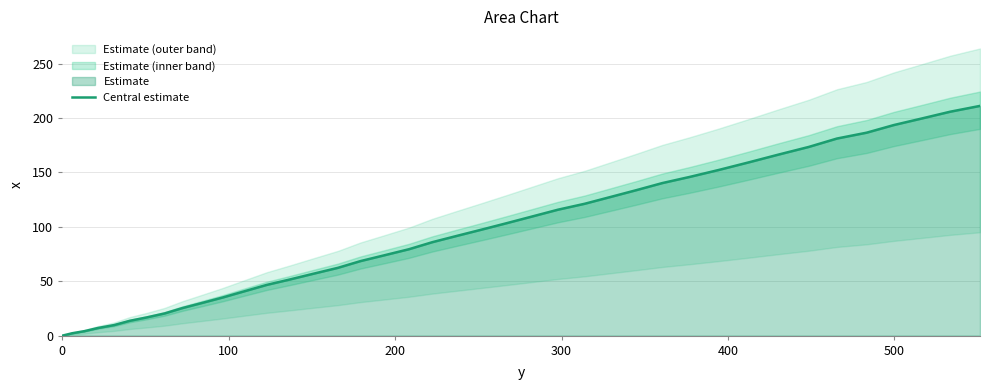

True or false: the data has more than 2 interior local peaks.

False